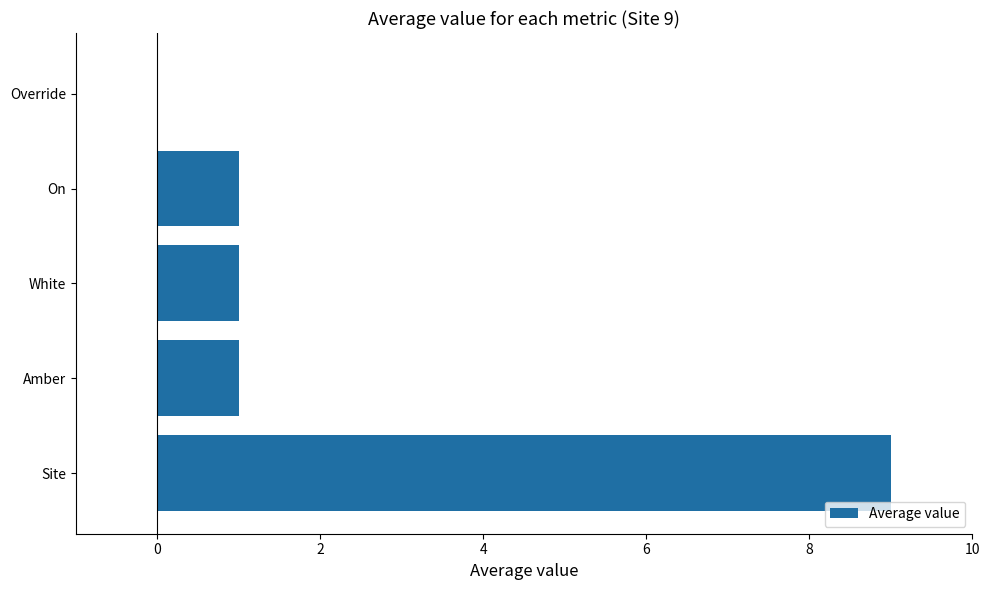

Are the bars grouped side by side (vs. stacked)?

No